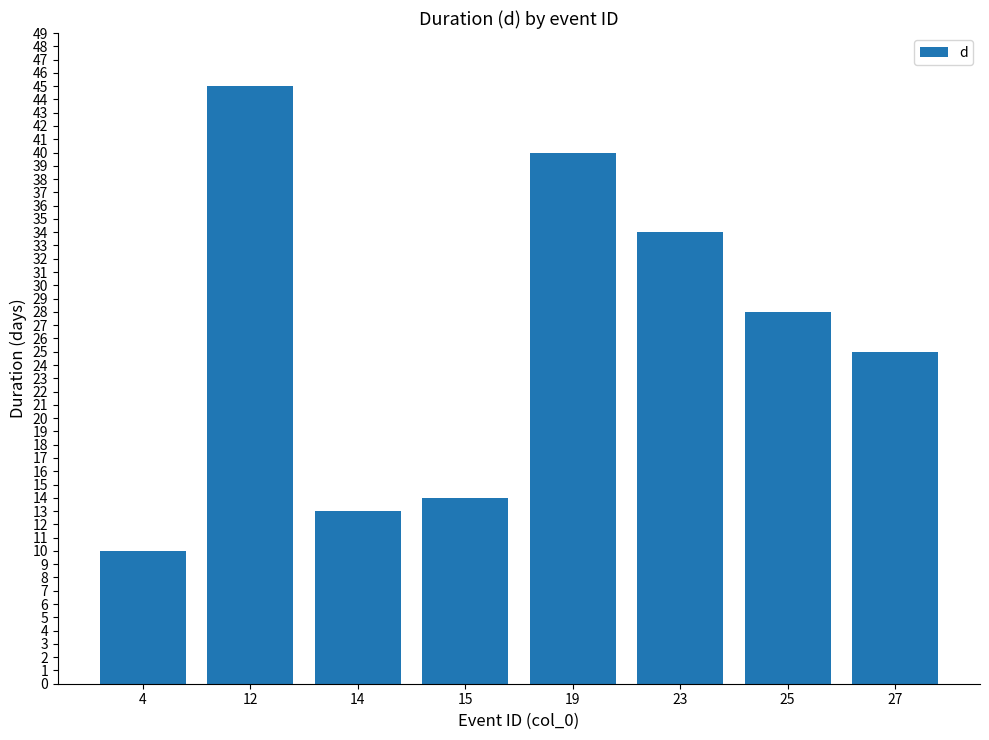

What is the change in value from 14 to 15?

+1